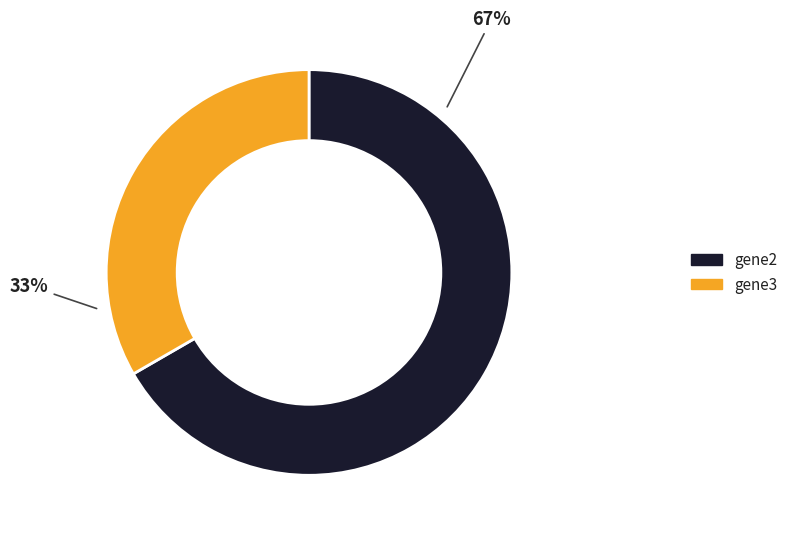

The gene3 slice represents 33% of the pie. True or false?

True